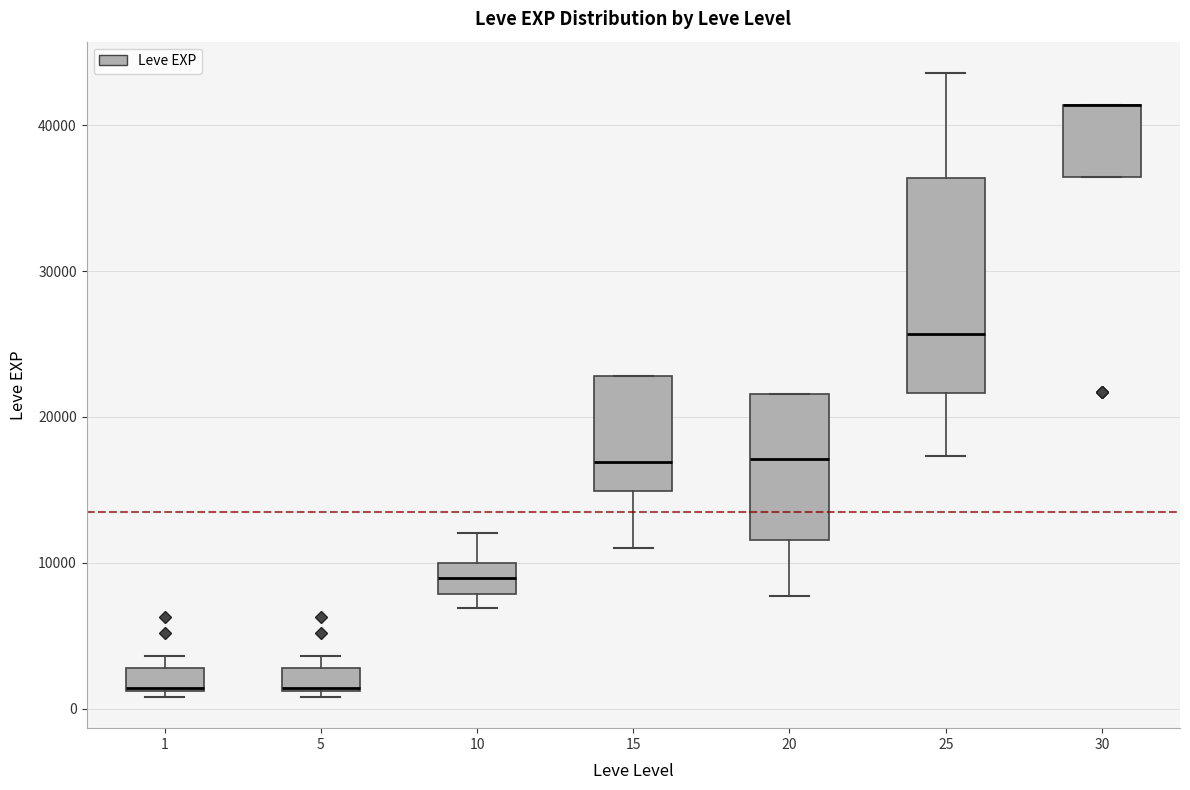

Comparing the boxes themselves (not the whiskers), which one is the tallest?

25